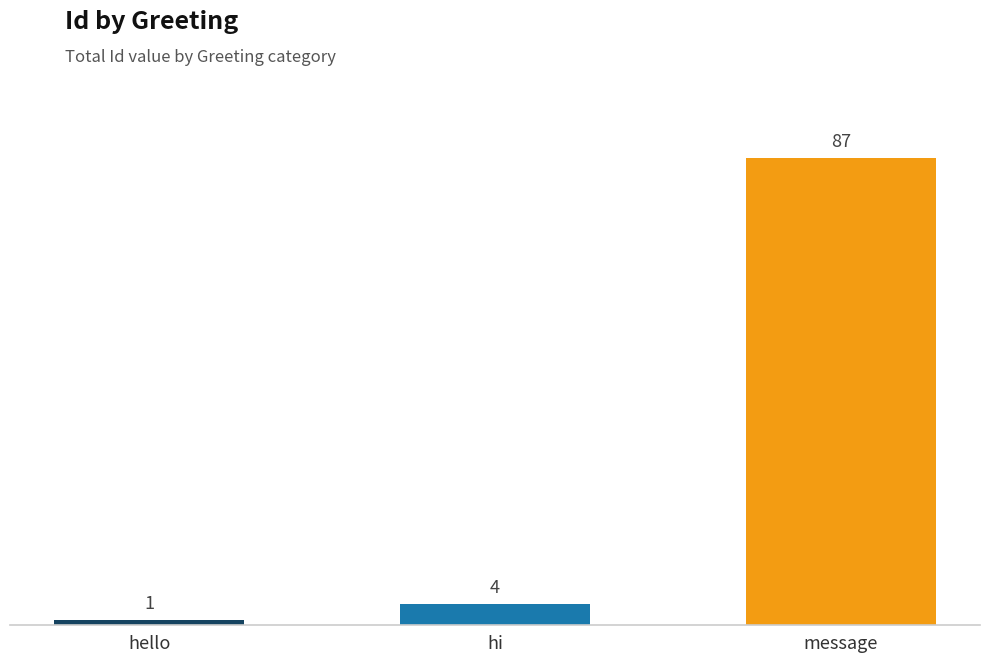

What is the label of the 1st bar from the left?

hello